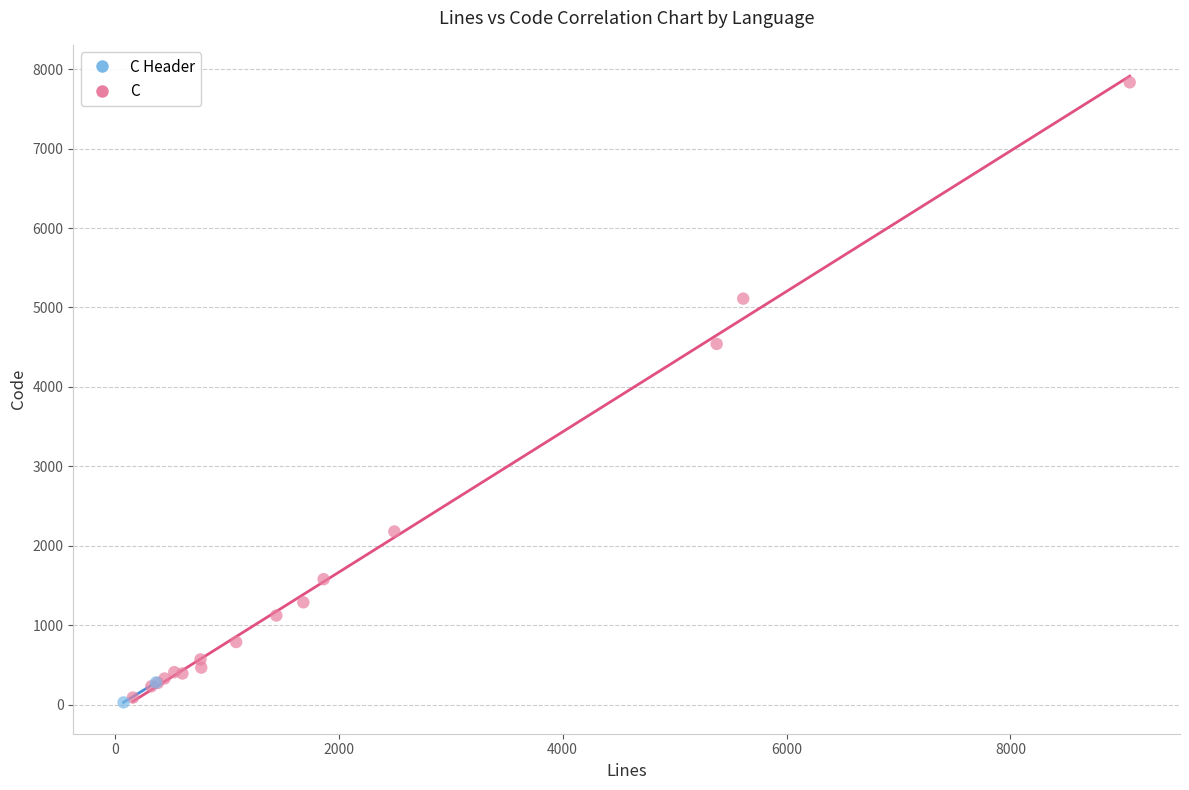

What are all the series names shown in the legend?

C Header, C